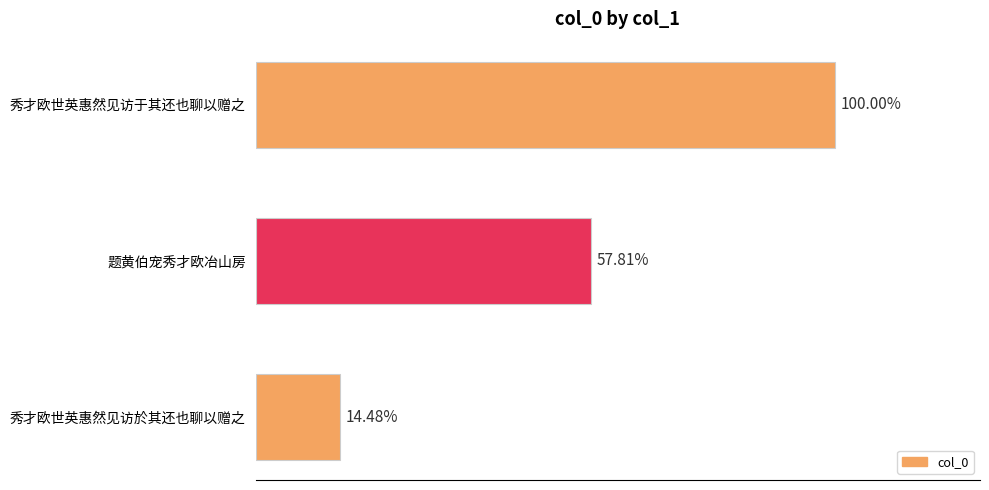

Does the chart contain any negative values?

No